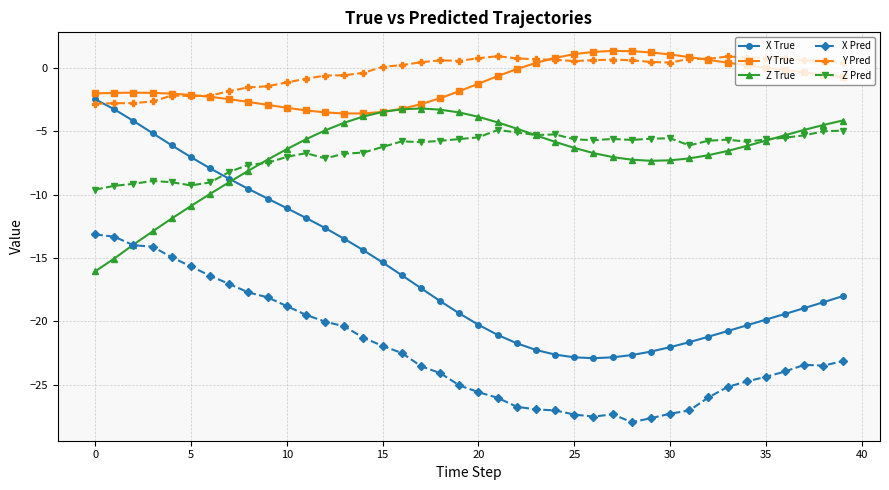

Which series has the largest range (max minus min)?

X True